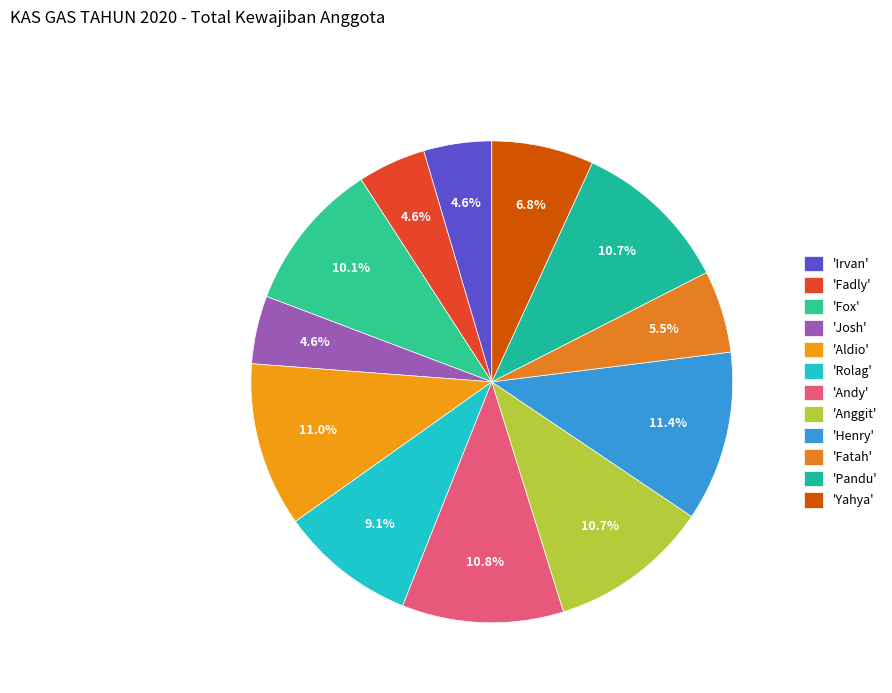

How many slices are in this pie chart?

12